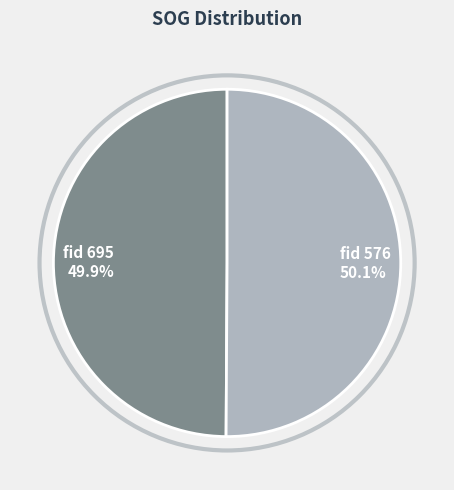

How many slices are in this pie chart?

2